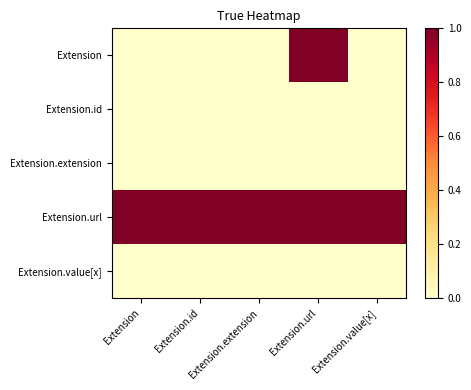

At how many categories does at least one series exceed 0?

5